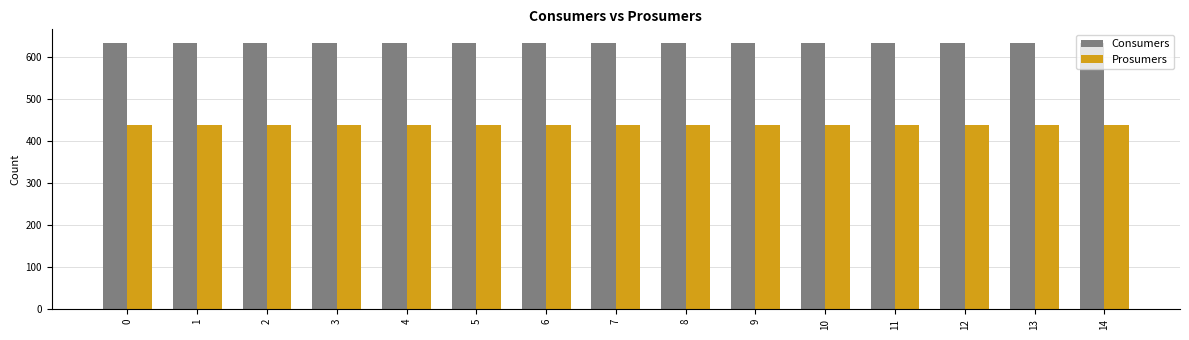

List the series in order of their peak value, highest first.

Consumers, Prosumers